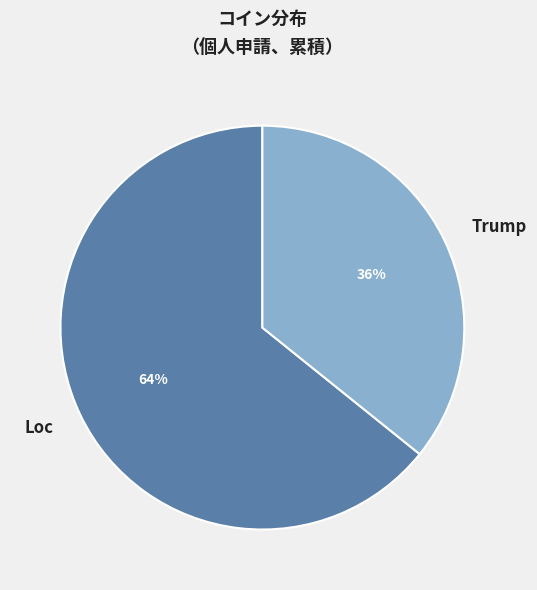

How many segments does this pie chart have?

2